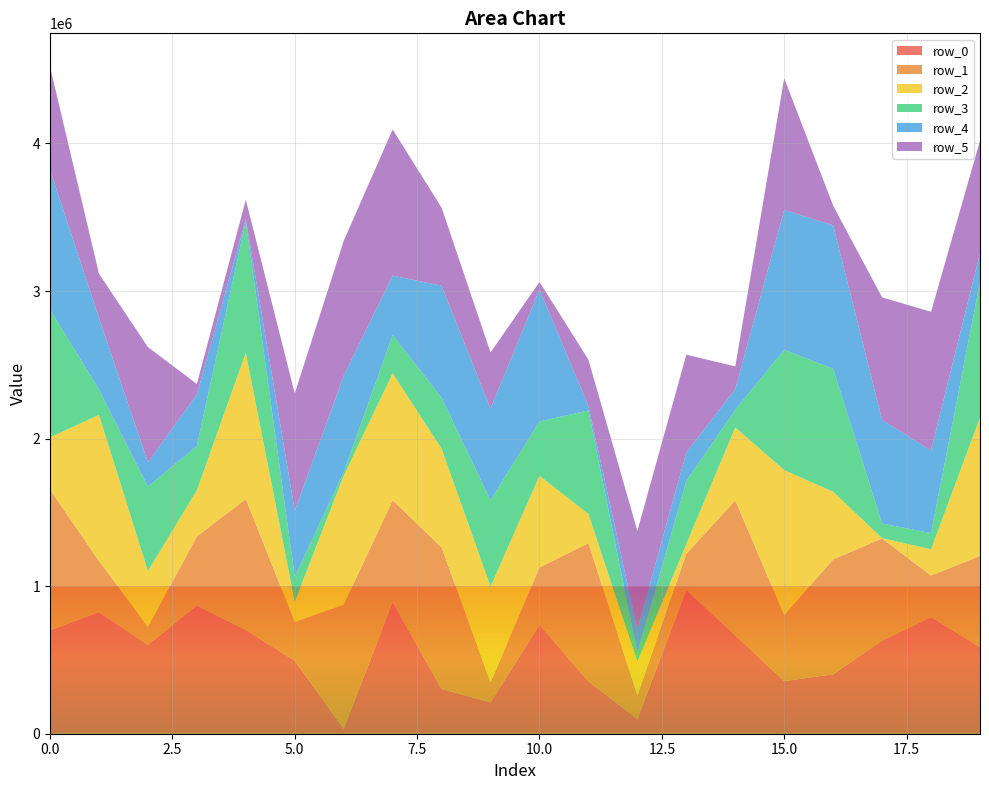

Reading left to right, extract all data points from this chart.

row_0: 700133	822834	602334	868129	702691	494312	33750	890746	303357	212187	737665	353903	100302	971730	667066	356468	402424	631495	789330	587440
row_1: 953040	348480	120888	468595	887662	263200	840927	691508	958919	135870	389286	937422	159141	247131	914558	447131	778982	692144	282717	617348
row_2: 355598	989127	378463	313055	991706	136813	873622	860646	669743	648865	621083	198059	228786	67215	493797	983205	458218	1784	177966	937029
row_3: 866261	171588	573111	300492	892251	169060	23497	258974	344985	585107	368281	700801	56749	426380	119720	815241	833085	98745	109894	919721
row_4: 947993	486312	164149	349931	13085	447758	654405	402444	759324	619968	893904	30821	163119	193717	140952	947139	972597	702503	559788	194466
row_5: 697230	298891	781355	69651	131053	795209	913794	990326	528601	381535	51319	313810	665921	662489	153067	892753	132544	830235	939808	763012